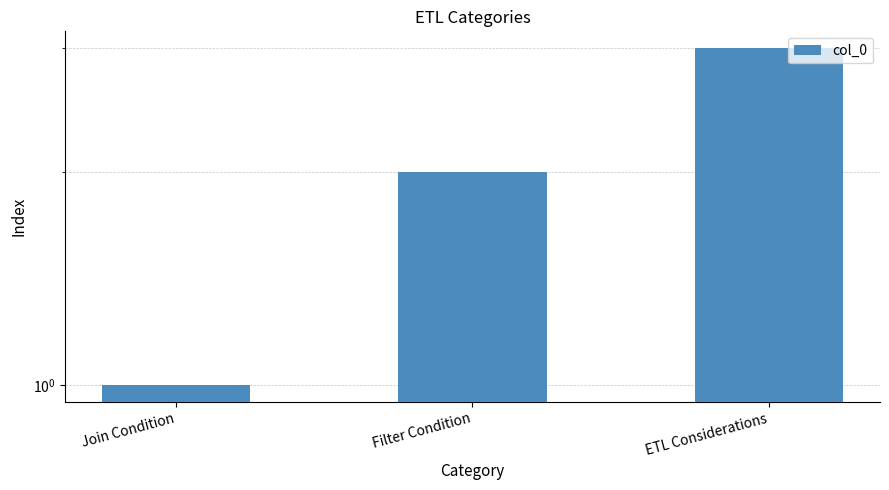

Rank the categories by value from lowest to highest.

Join Condition, Filter Condition, ETL Considerations